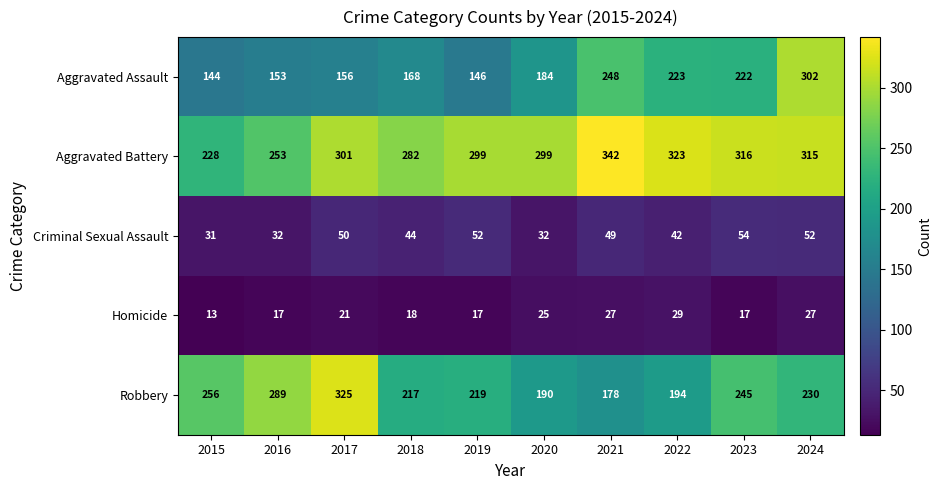

Is the value of Aggravated Battery at 2019 greater than the value of Homicide at 2018?

Yes